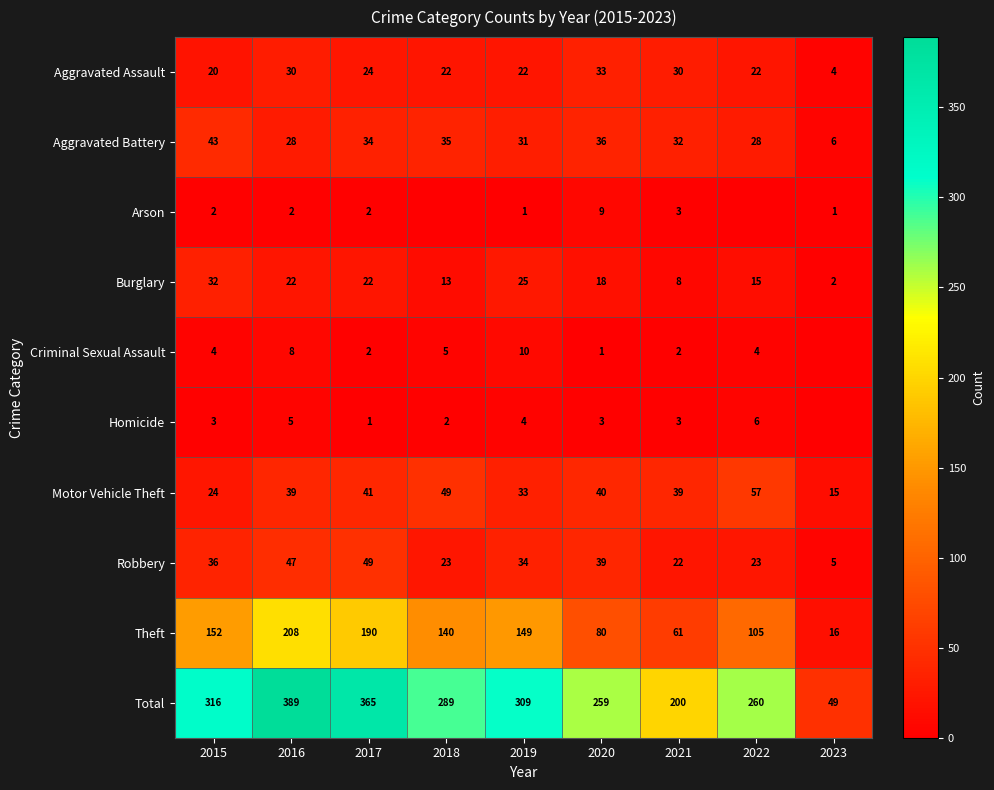

Is it true that Burglary equals 1 at 2023?

False